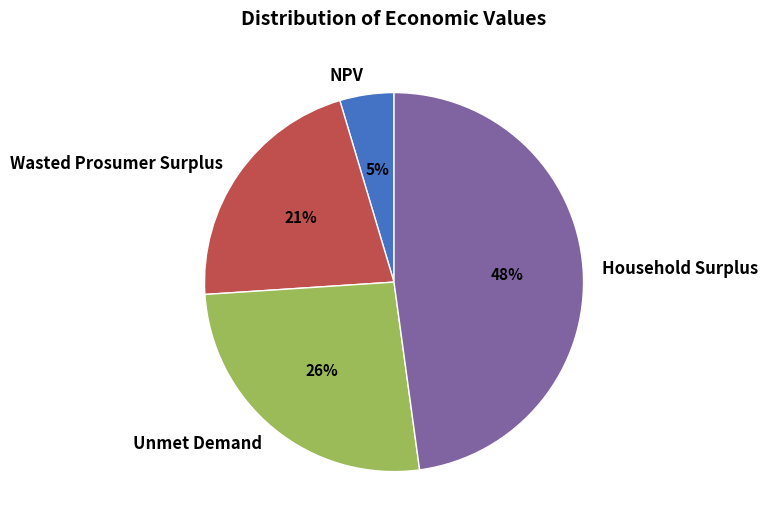

Does Unmet Demand account for over 50% of the chart?

No